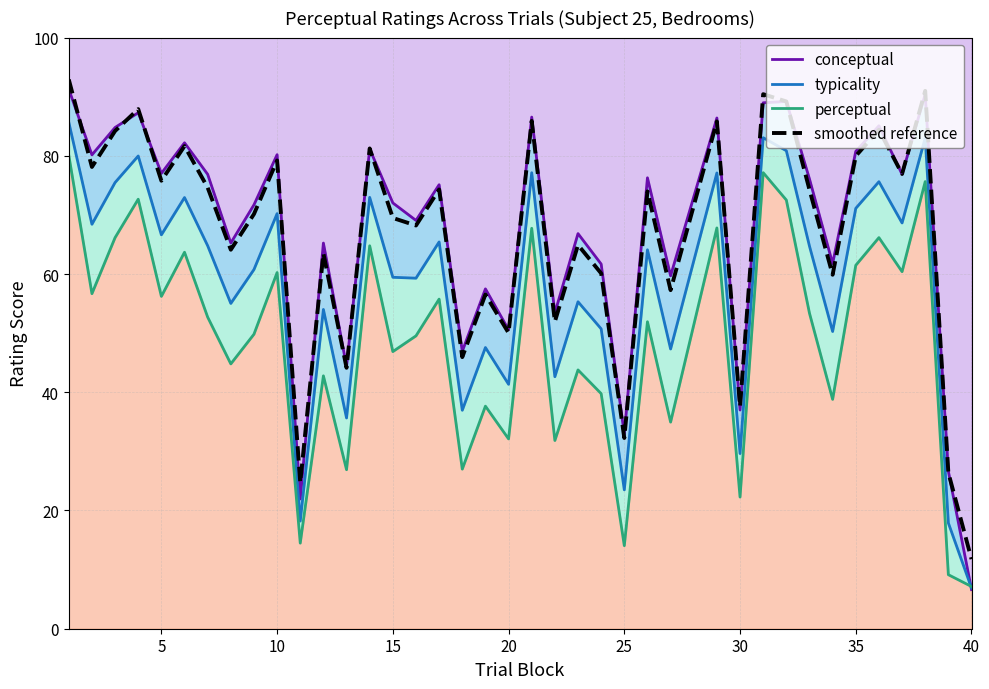

True or false: perceptual and smoothed reference cross at least once.

False